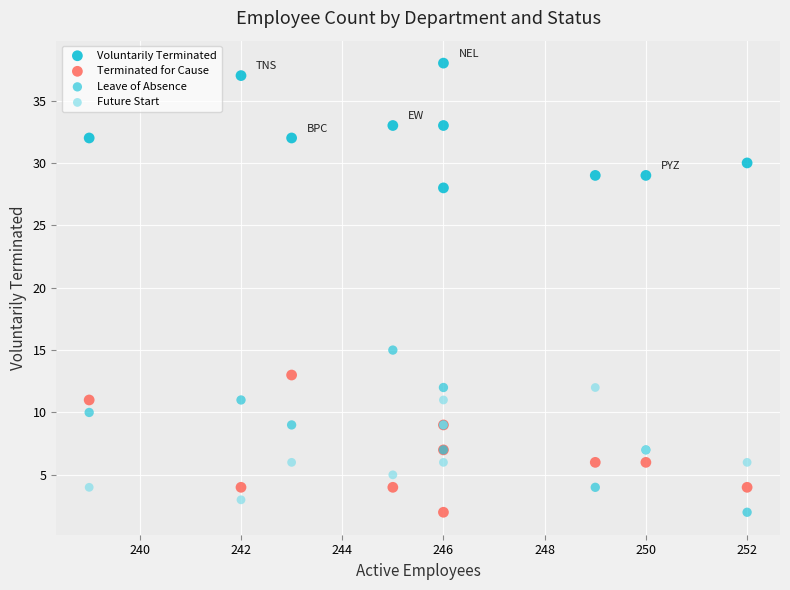

Which series contains the highest Y value?

Voluntarily Terminated